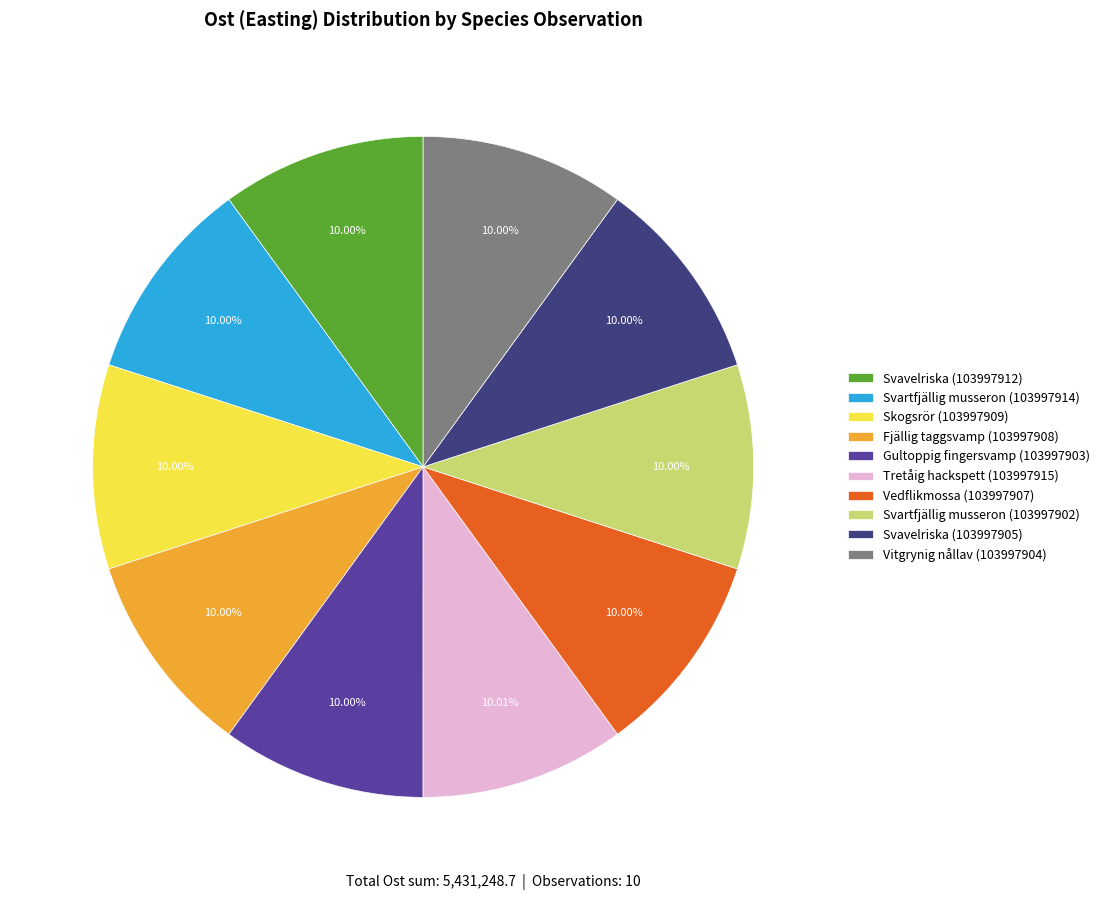

What percentage is NOT represented by Gultoppig fingersvamp (103997903)?

90.0%